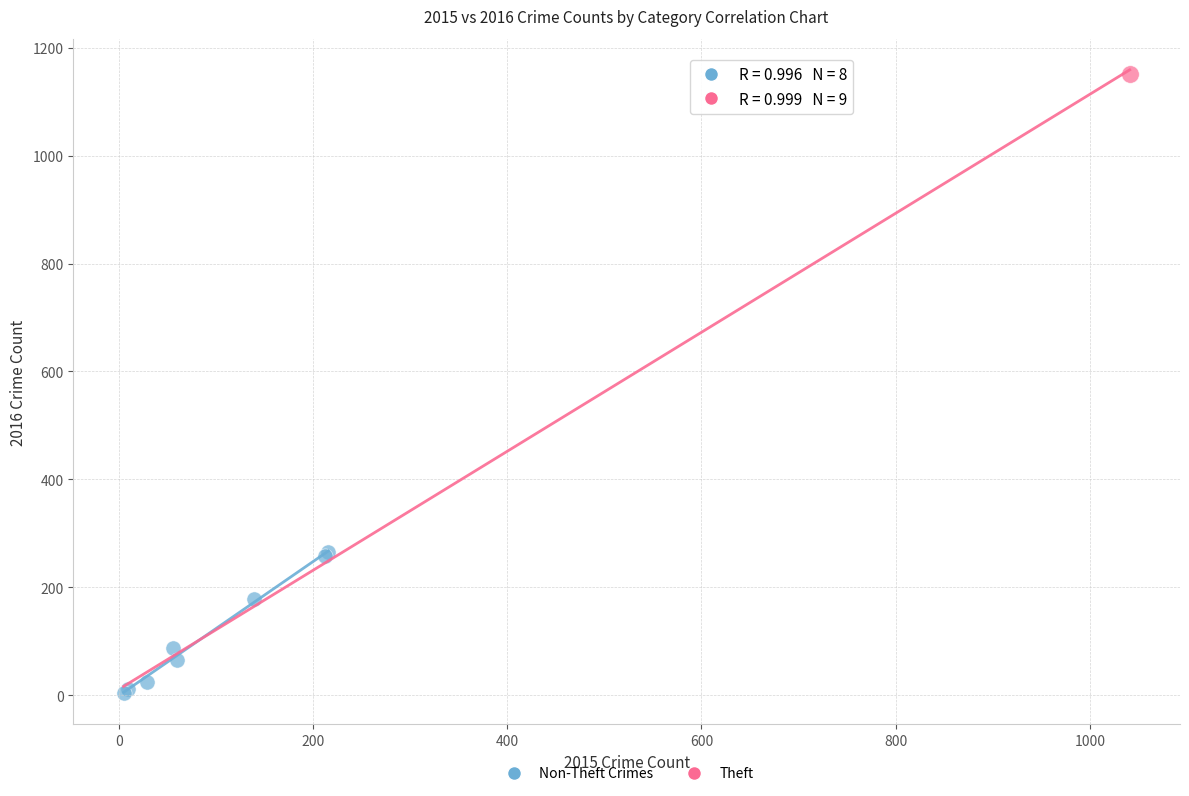

What are all the series names shown in the legend?

Non-Theft Crimes, Theft